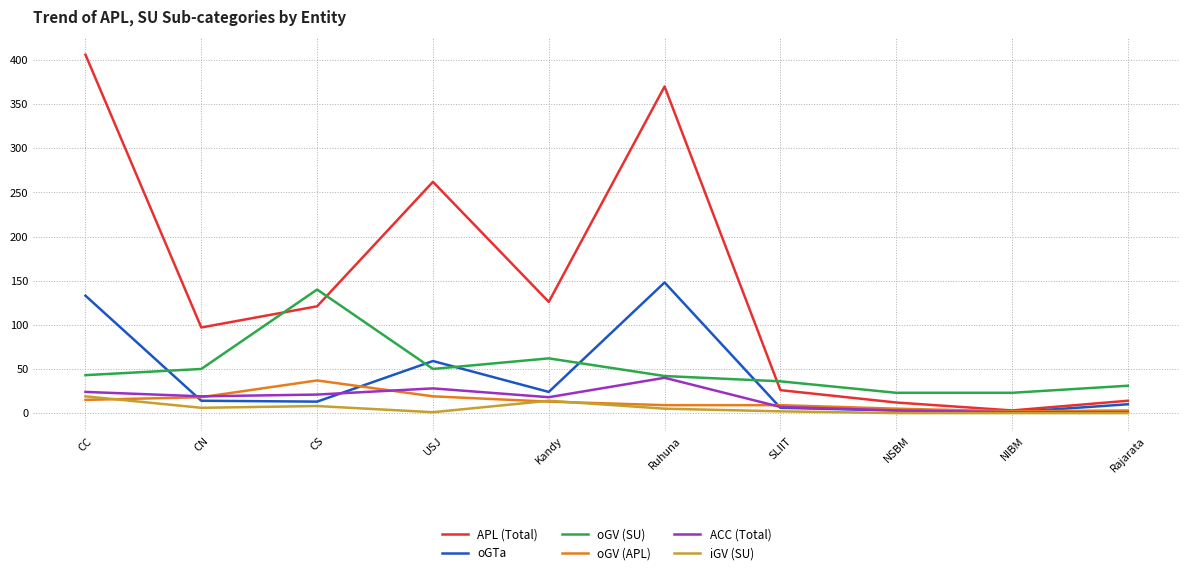

Where do APL (Total) and oGV (SU) first cross each other?

CN and CS